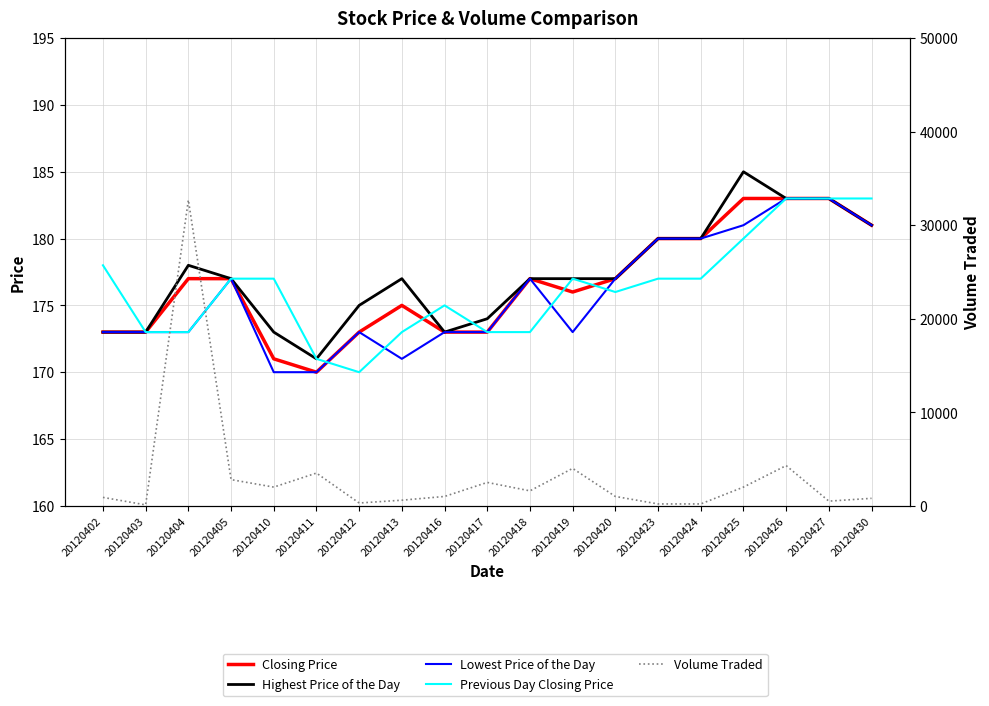

Reading left to right, extract all data points from this chart.

Closing Price: 20120402=173	20120403=173	20120404=177	20120405=177	20120410=171	20120411=170	20120412=173	20120413=175	20120416=173	20120417=173	20120418=177	20120419=176	20120420=177	20120423=180	20120424=180	20120425=183	20120426=183	20120427=183	20120430=181
Highest Price of the Day: 20120402=173	20120403=173	20120404=178	20120405=177	20120410=173	20120411=171	20120412=175	20120413=177	20120416=173	20120417=174	20120418=177	20120419=177	20120420=177	20120423=180	20120424=180	20120425=185	20120426=183	20120427=183	20120430=181
Lowest Price of the Day: 20120402=173	20120403=173	20120404=173	20120405=177	20120410=170	20120411=170	20120412=173	20120413=171	20120416=173	20120417=173	20120418=177	20120419=173	20120420=177	20120423=180	20120424=180	20120425=181	20120426=183	20120427=183	20120430=181
Previous Day Closing Price: 20120402=178	20120403=173	20120404=173	20120405=177	20120410=177	20120411=171	20120412=170	20120413=173	20120416=175	20120417=173	20120418=173	20120419=177	20120420=176	20120423=177	20120424=177	20120425=180	20120426=183	20120427=183	20120430=183
Volume Traded: 20120402=900	20120403=100	20120404=32700	20120405=2800	20120410=2000	20120411=3500	20120412=300	20120413=600	20120416=1000	20120417=2500	20120418=1600	20120419=4000	20120420=1000	20120423=200	20120424=200	20120425=2000	20120426=4300	20120427=500	20120430=800